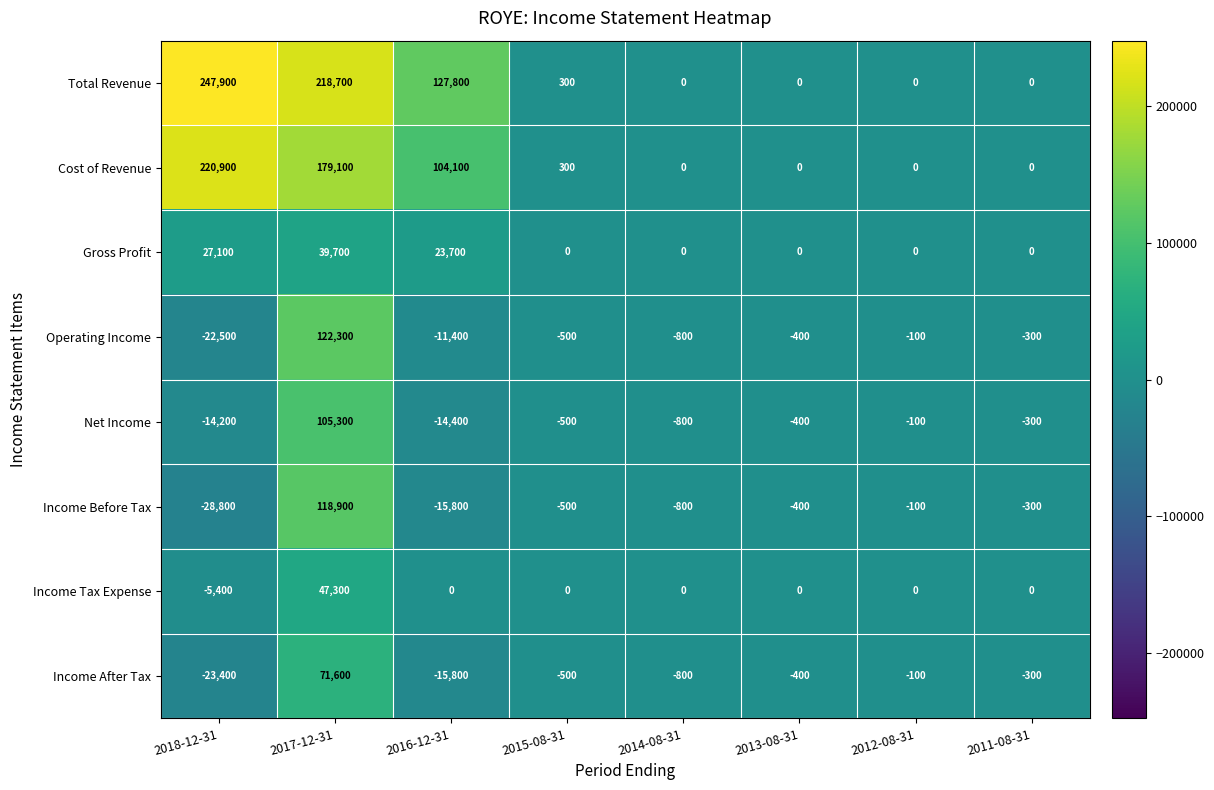

How many distinct data groups are displayed?

8